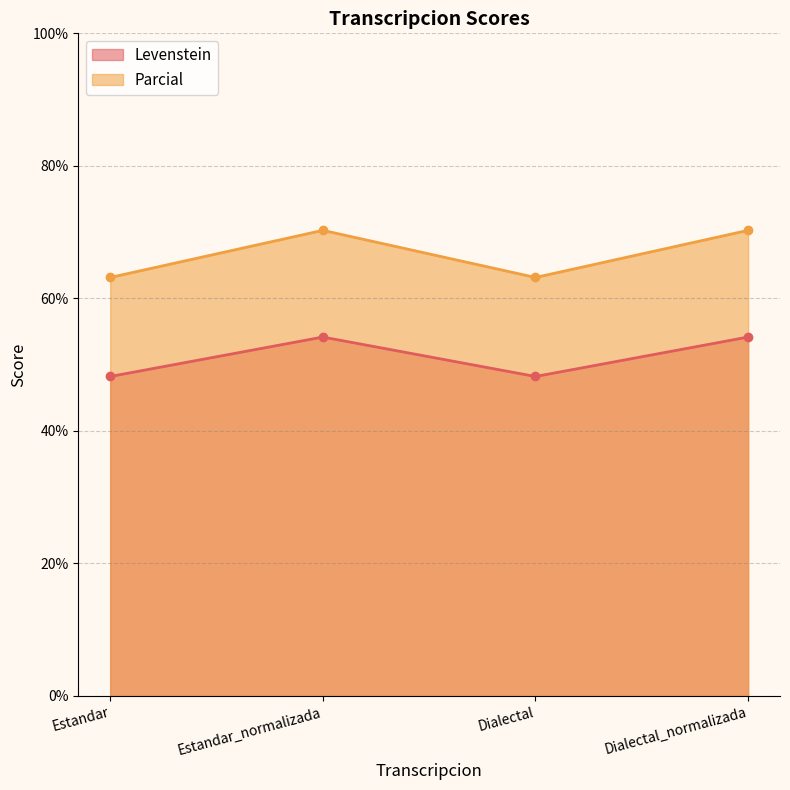

True or false: Levenstein and Parcial intersect in this chart.

False